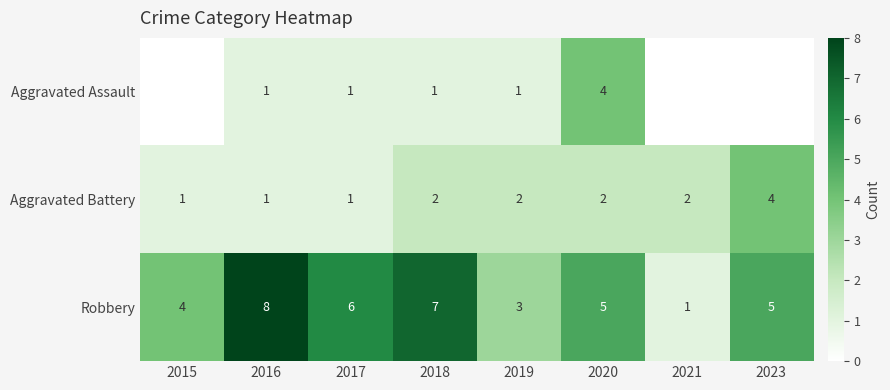

Between 2016 and 2017, which series saw the biggest shift?

Robbery